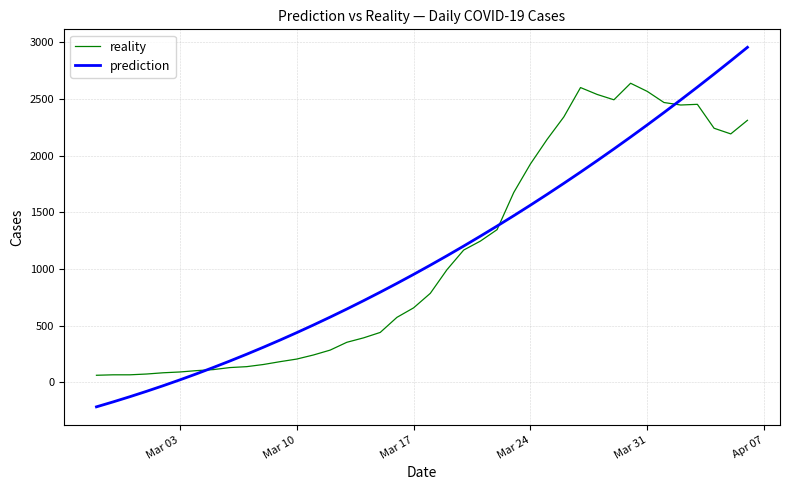

What is the smallest value displayed?

-217.6